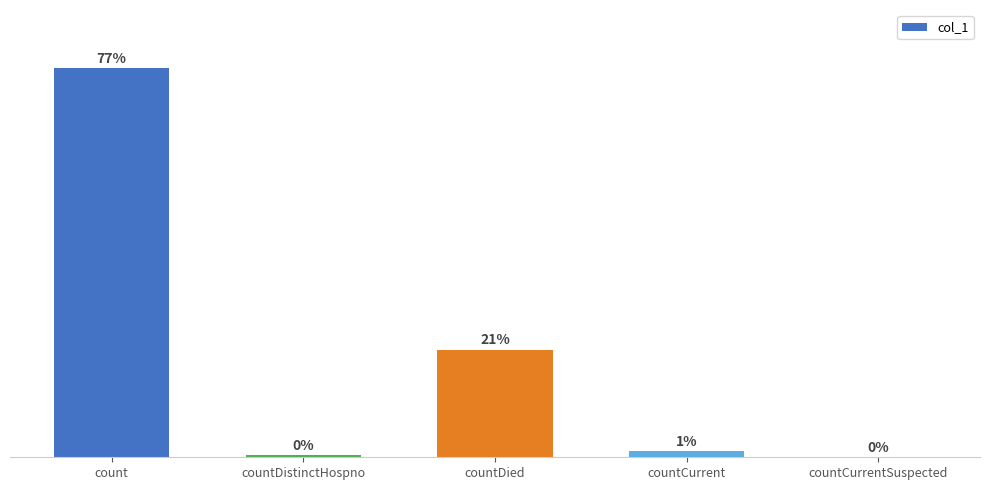

At which label is the value closest to 6603?

countDied